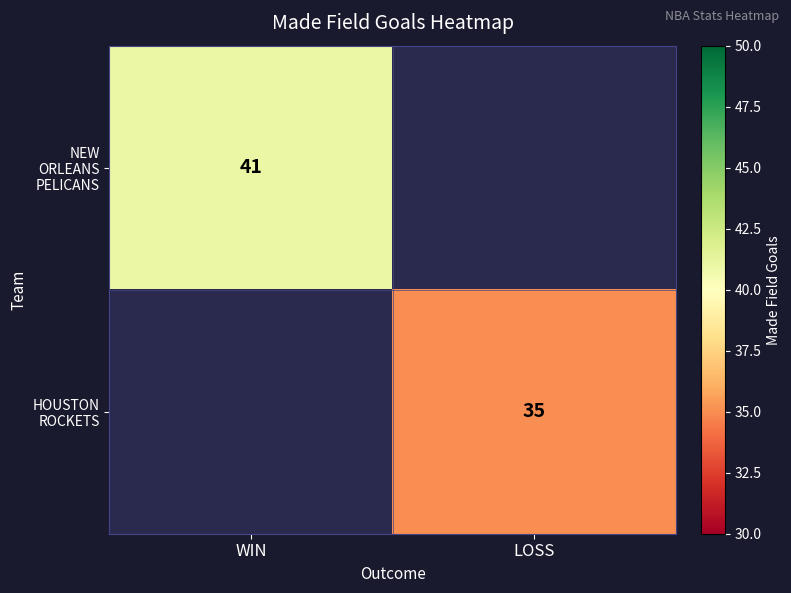

Count the number of data series in this chart.

2